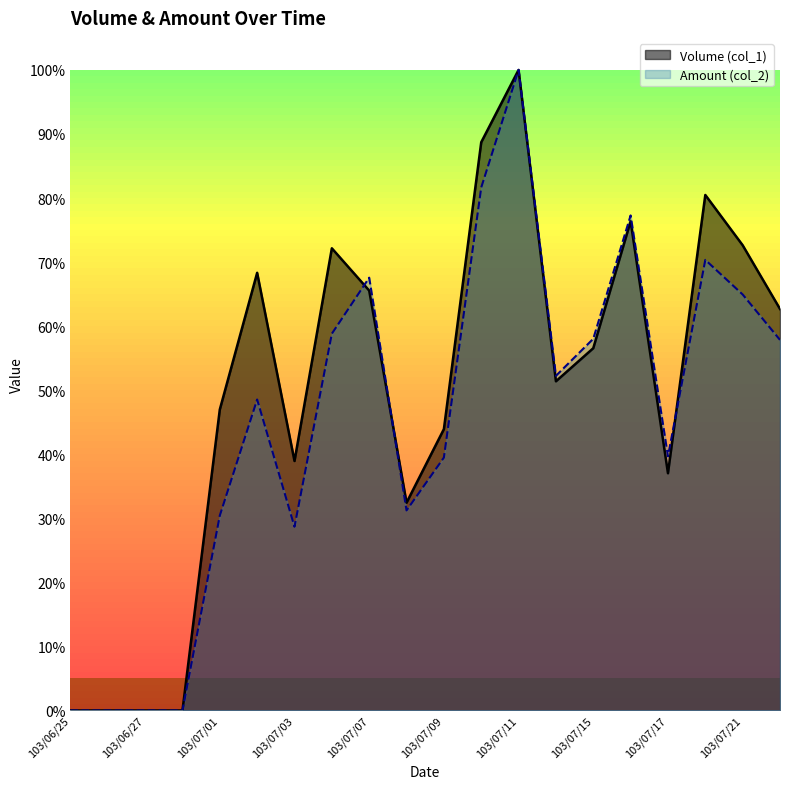

At how many categories does at least one series exceed 0?

16